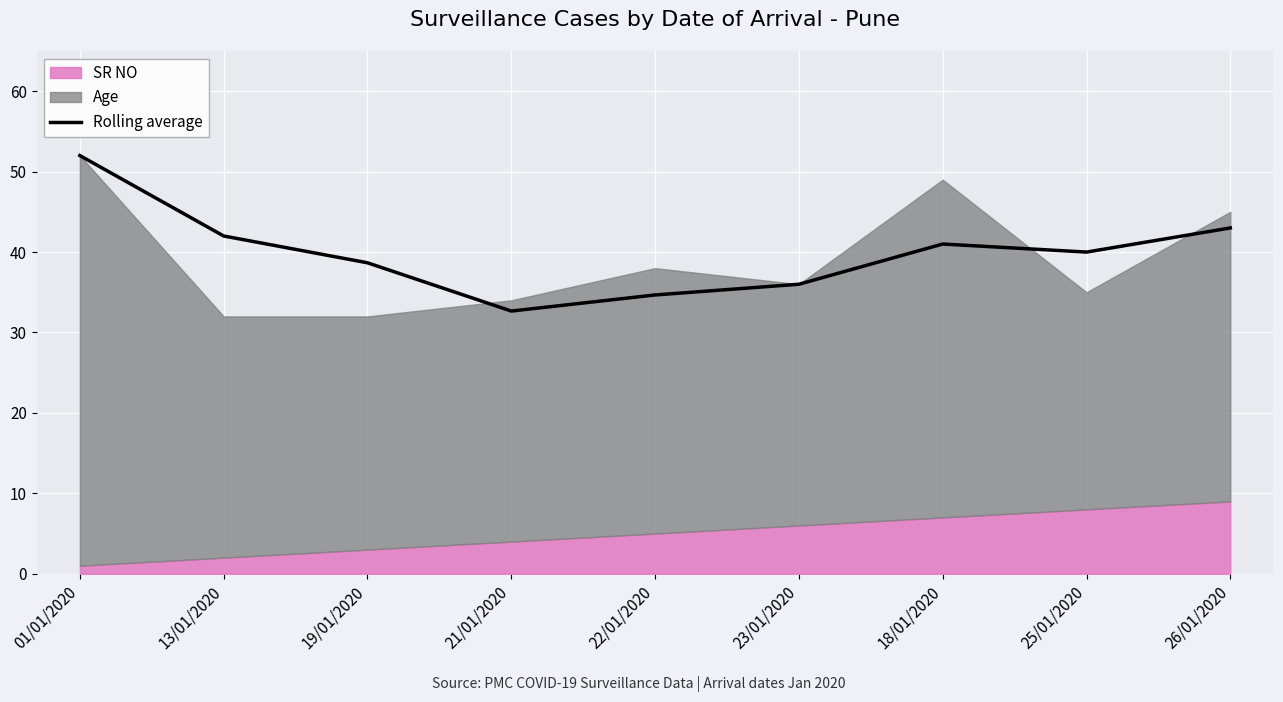

True or false: the data shows 41.0 at 18/01/2020.

True